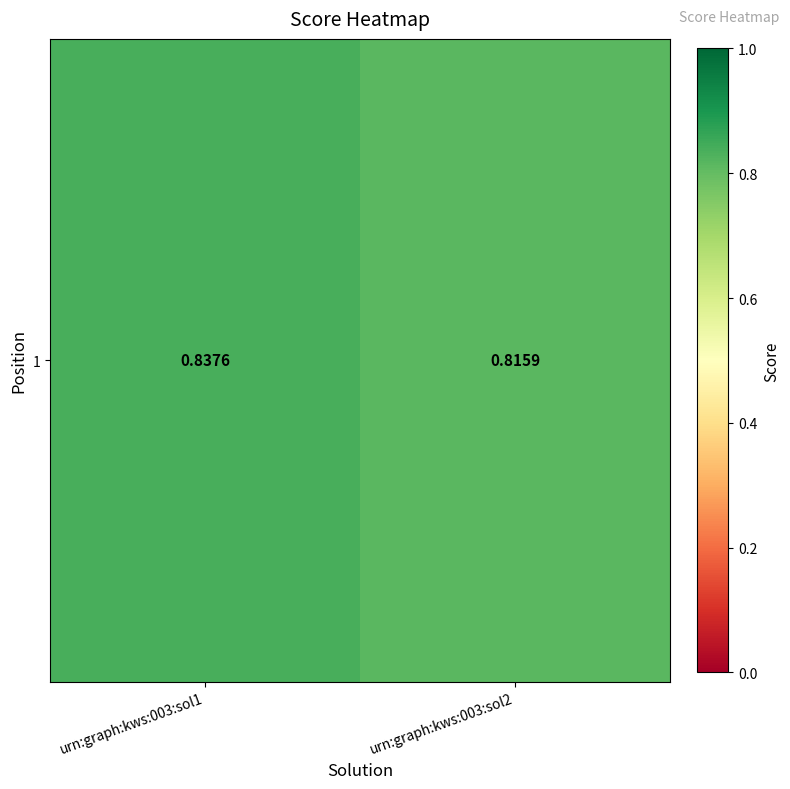

Where is the data nearest to the value 0?

urn:graph:kws:003:sol2